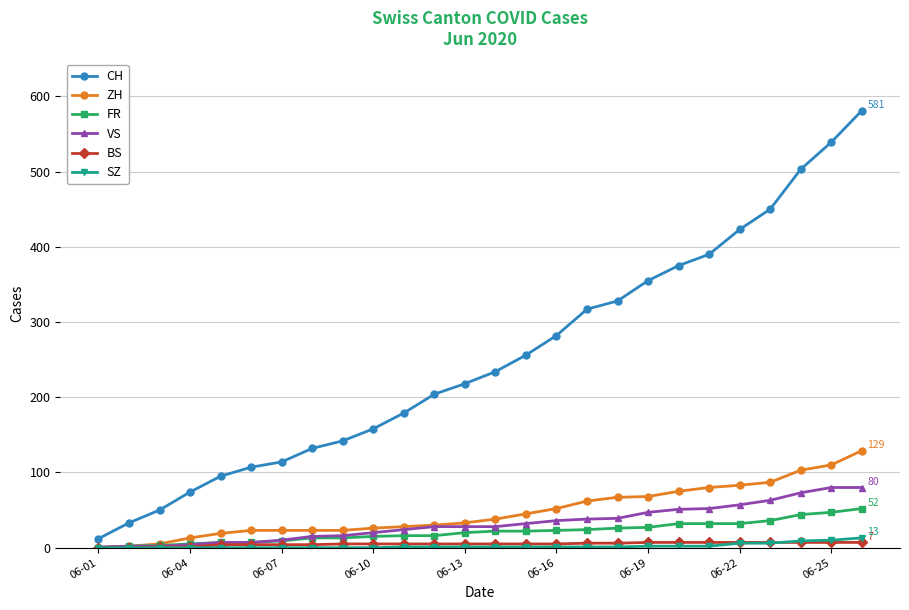

True or false: CH and SZ intersect in this chart.

False